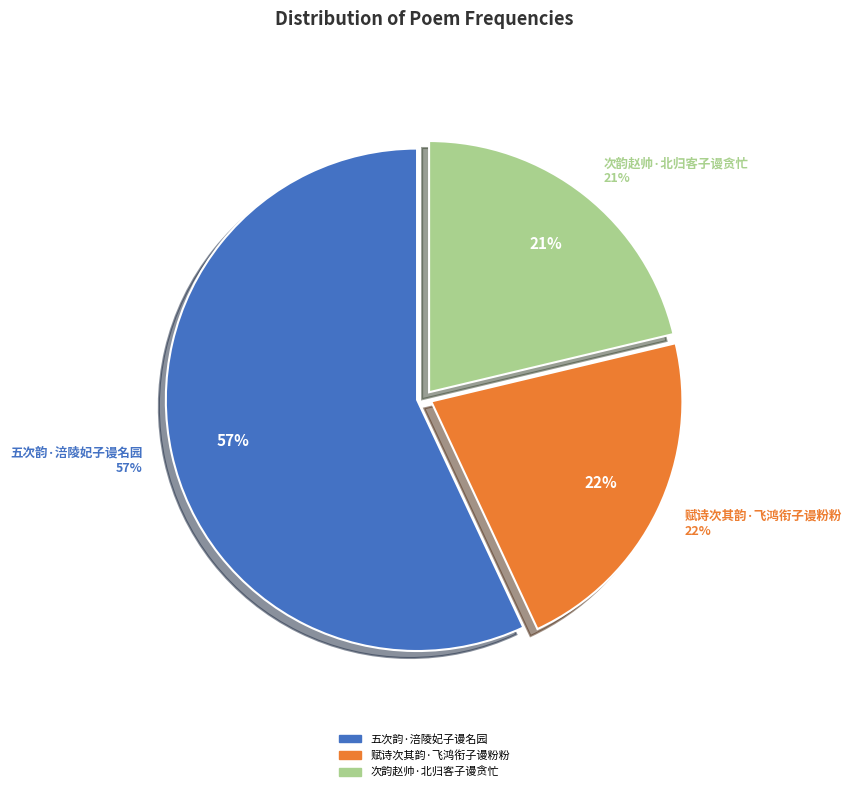

How much of the chart is everything except 赋诗次其韵·飞鸿衔子谩粉粉?

78.2%